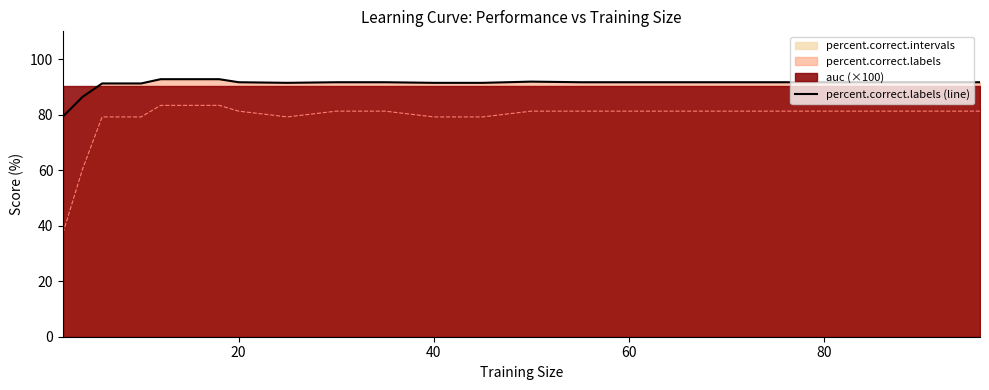

How many data points are less than 91?

2